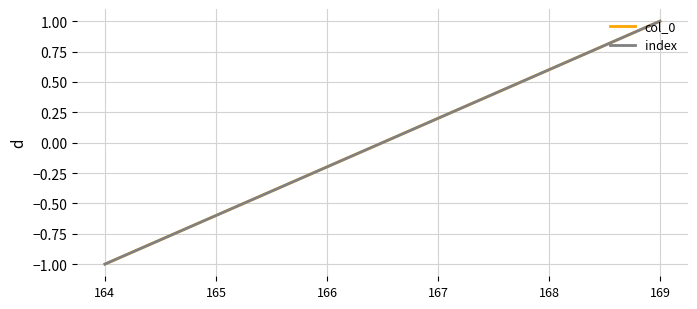

How many categories are shown in the chart?

6